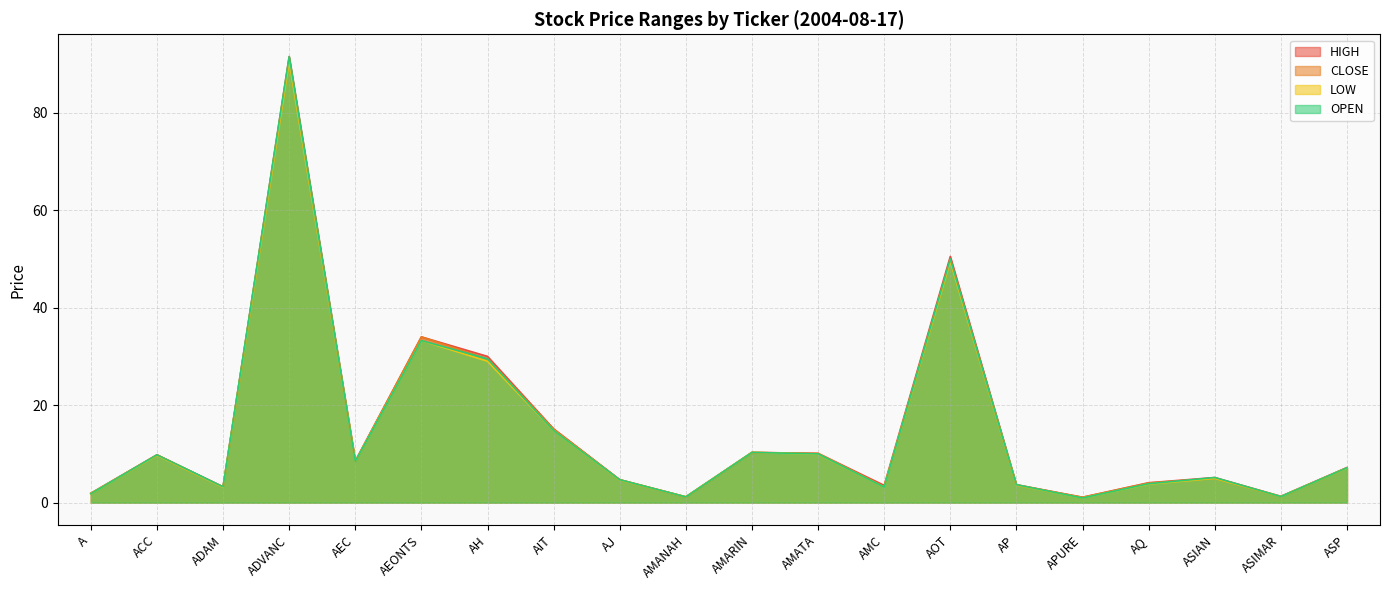

At which label does LOW first exceed 7?

ACC